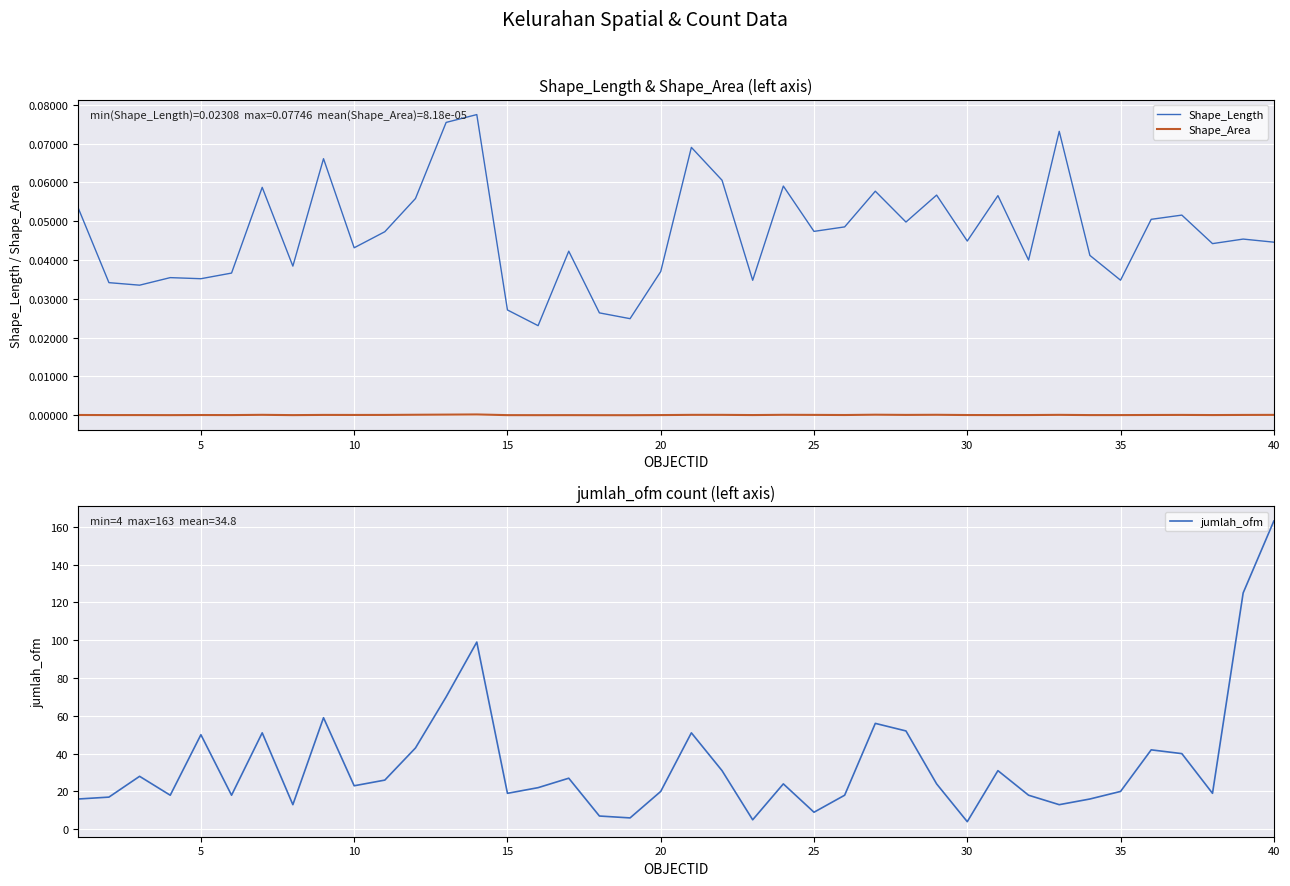

True or false: Shape_Length and Shape_Area intersect in this chart.

False